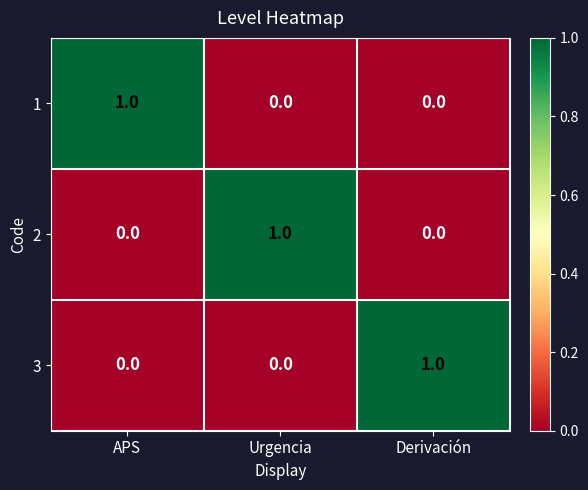

True or false: 1 has a value of 1 at APS.

True